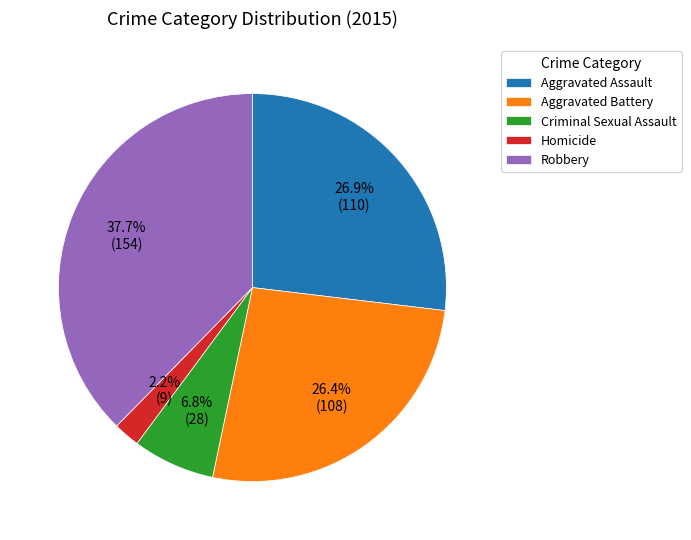

The Aggravated Battery slice represents 26% of the pie. True or false?

True